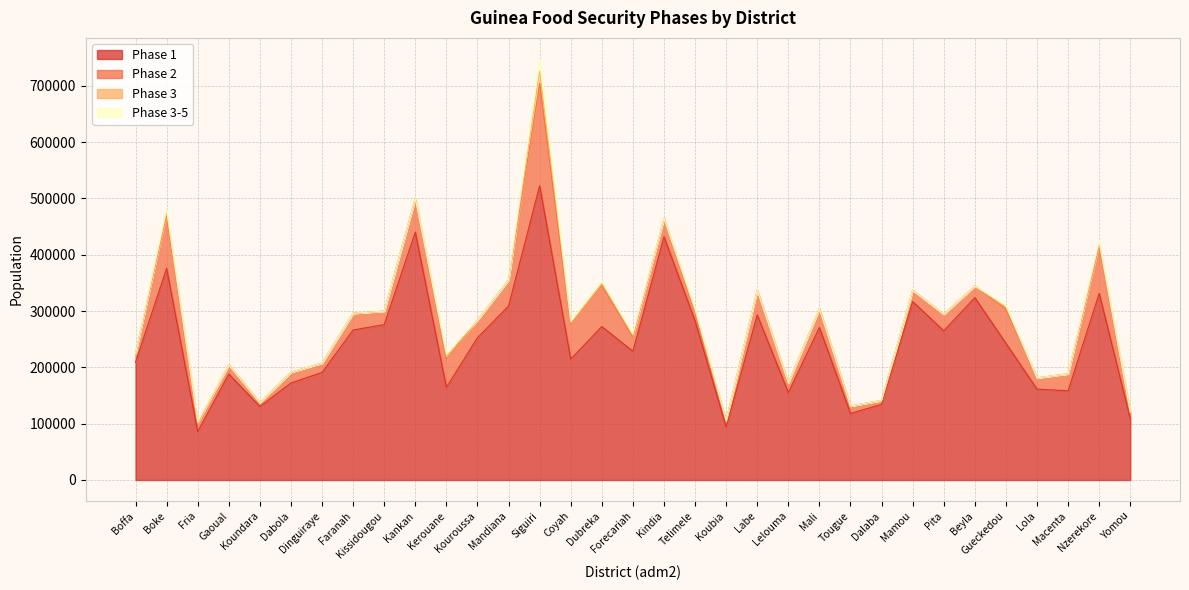

What is the difference between the second highest and second lowest values in the phase1 series?

345996.0